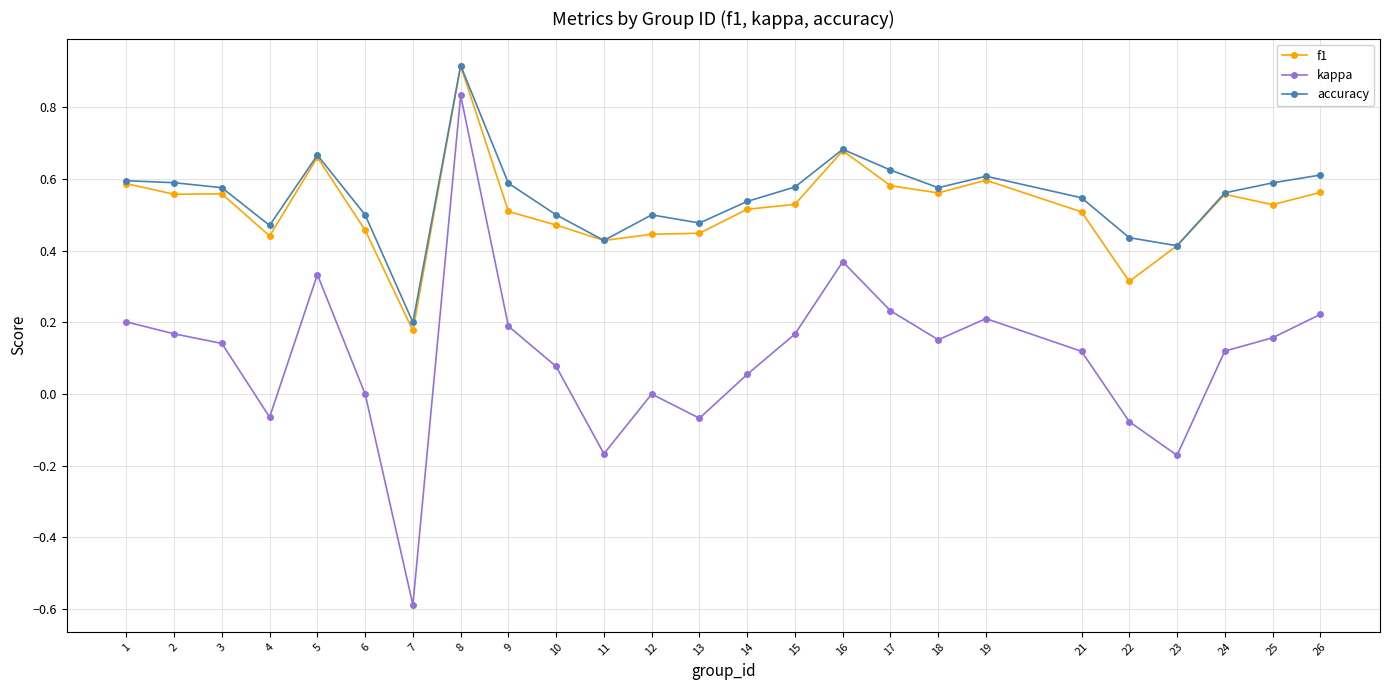

At how many categories does at least one series exceed 0?

25